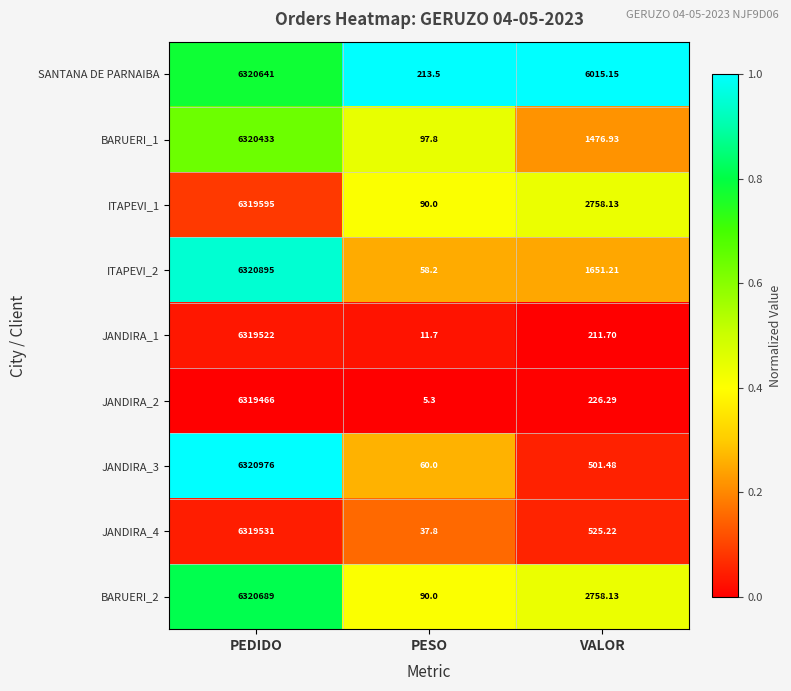

At which category is the sum across all series the highest?

PEDIDO